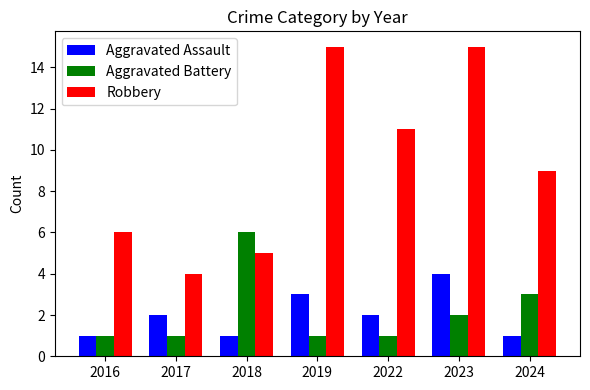

How many bars are there in total?

21